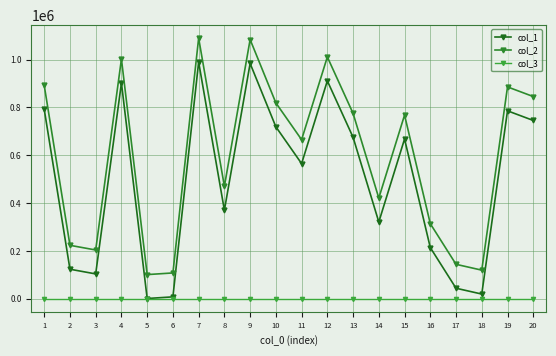

Which has a higher value, 2 or 11?

11